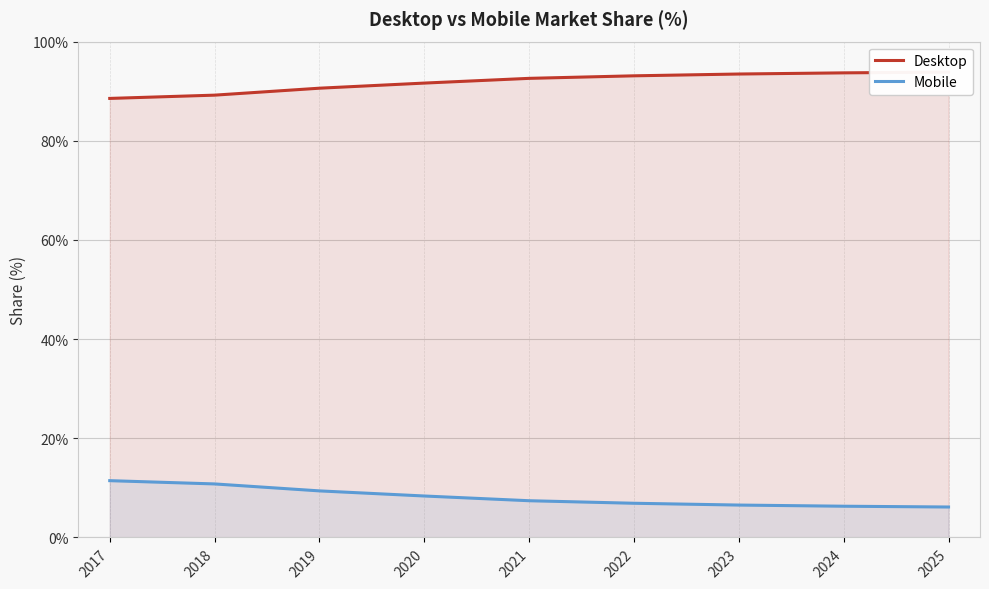

Where does the Desktop series first go above 92?

2021